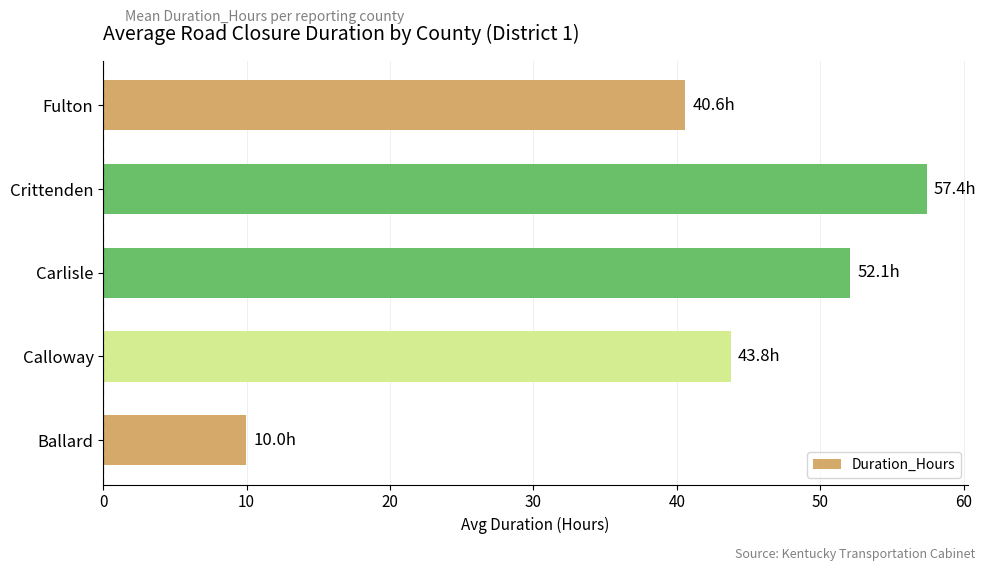

Rank the categories by value from highest to lowest.

Crittenden, Carlisle, Calloway, Fulton, Ballard